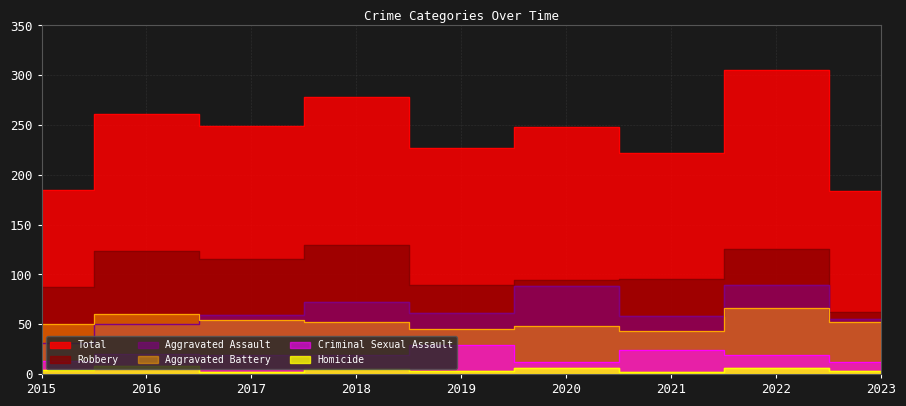

Reading right to left, transcribe all the data shown in this chart.

Aggravated Assault: 55	89	58	88	61	72	59	50	31
Aggravated Battery: 52	66	43	48	45	52	54	60	50
Criminal Sexual Assault: 12	19	24	12	29	19	19	20	13
Homicide: 3	6	2	6	3	5	2	8	4
Robbery: 62	125	95	94	89	130	115	123	87
Total: 184	305	222	248	227	278	249	261	185